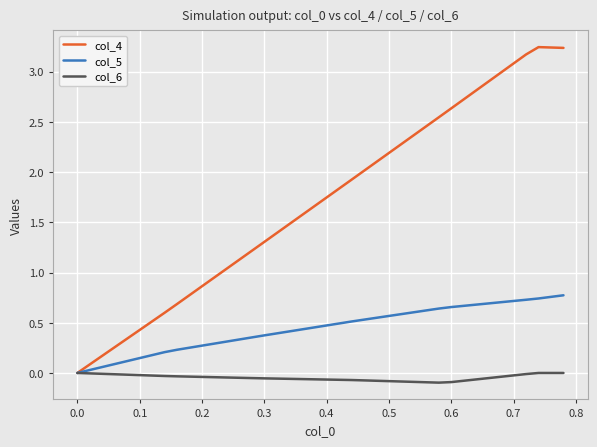

Rank the series by their maximum value, from highest to lowest.

col_4, col_5, col_6